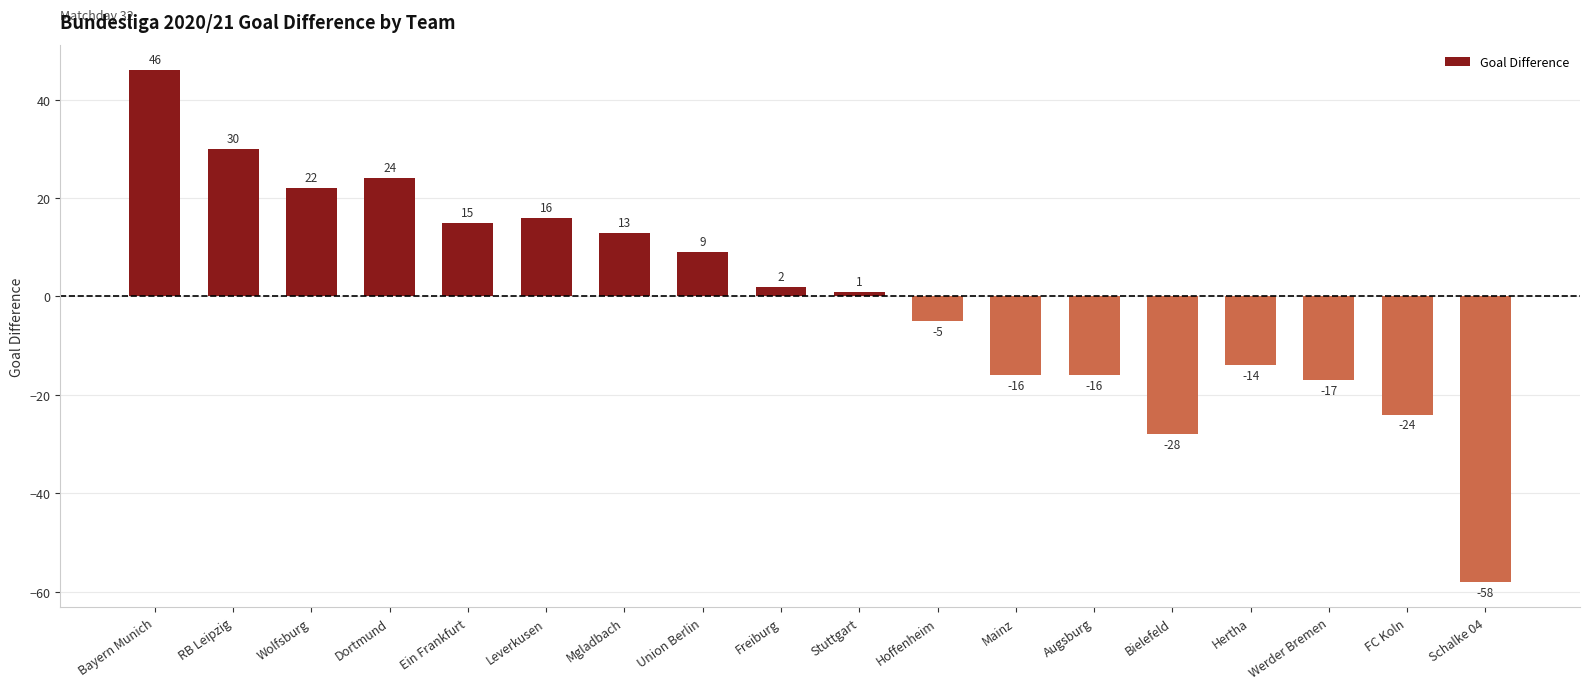

What is the sum of the values at Mainz and Schalke 04?

-74